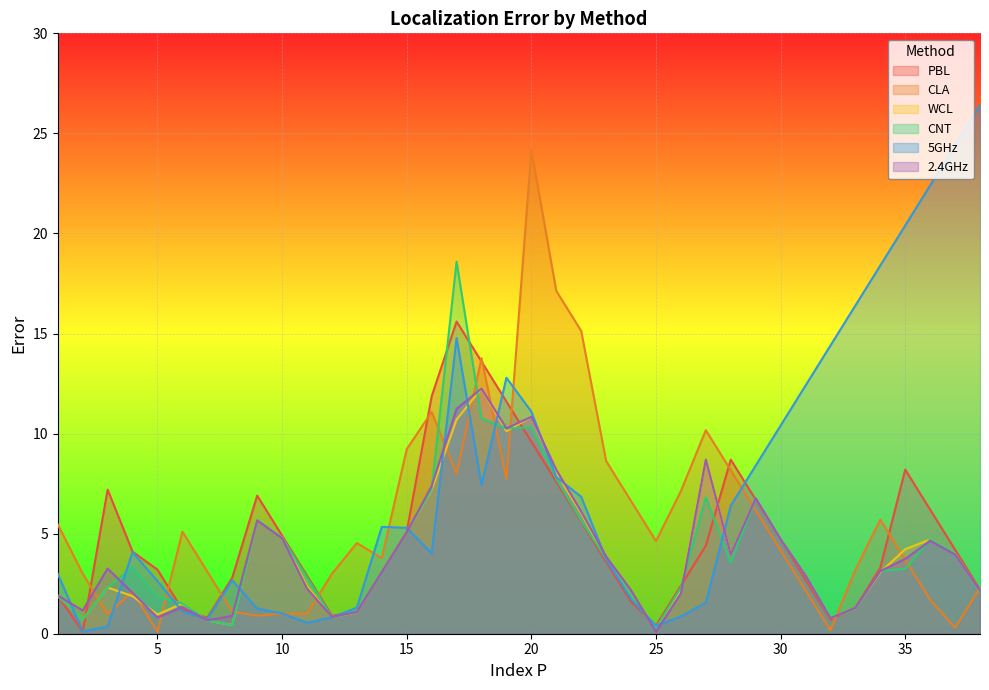

What is the average value of the CLA series?

5.7